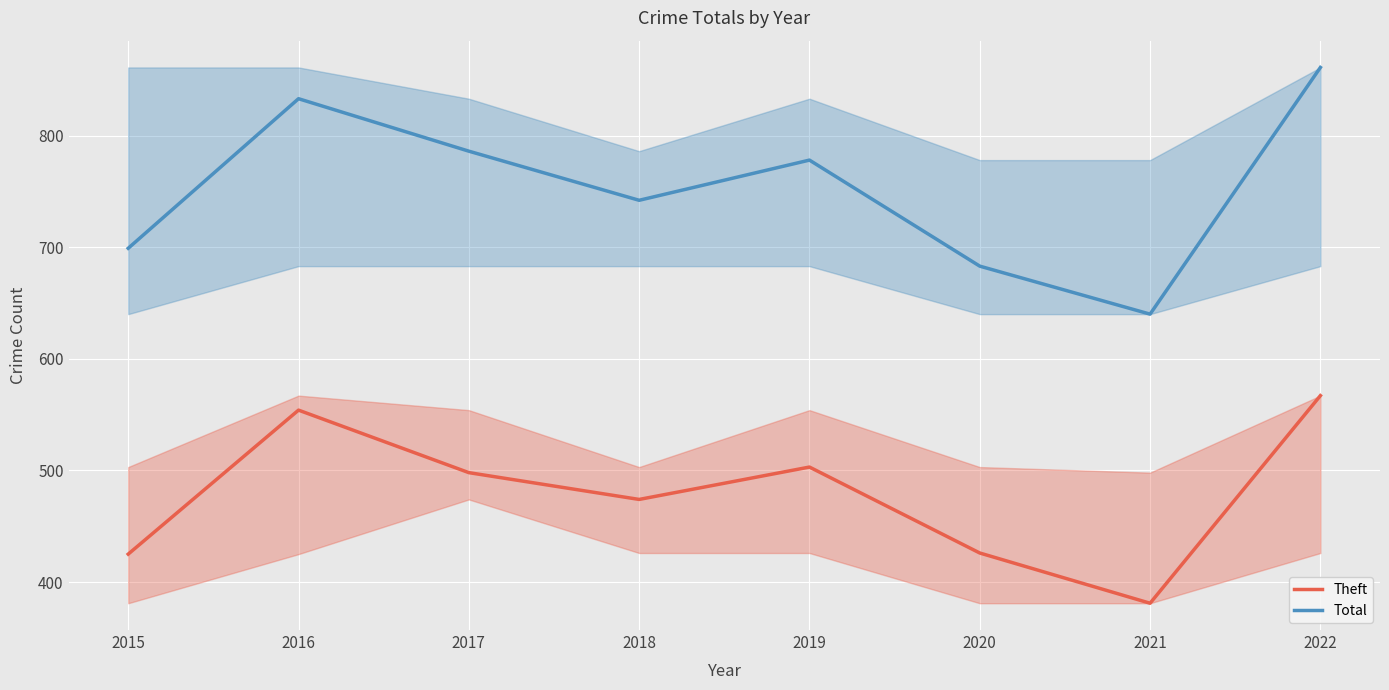

Reading left to right, list all the values displayed in this chart.

Theft: 2015=425	2016=554	2017=498	2018=474	2019=503	2020=426	2021=381	2022=567
Total: 2015=699	2016=833	2017=786	2018=742	2019=778	2020=683	2021=640	2022=861